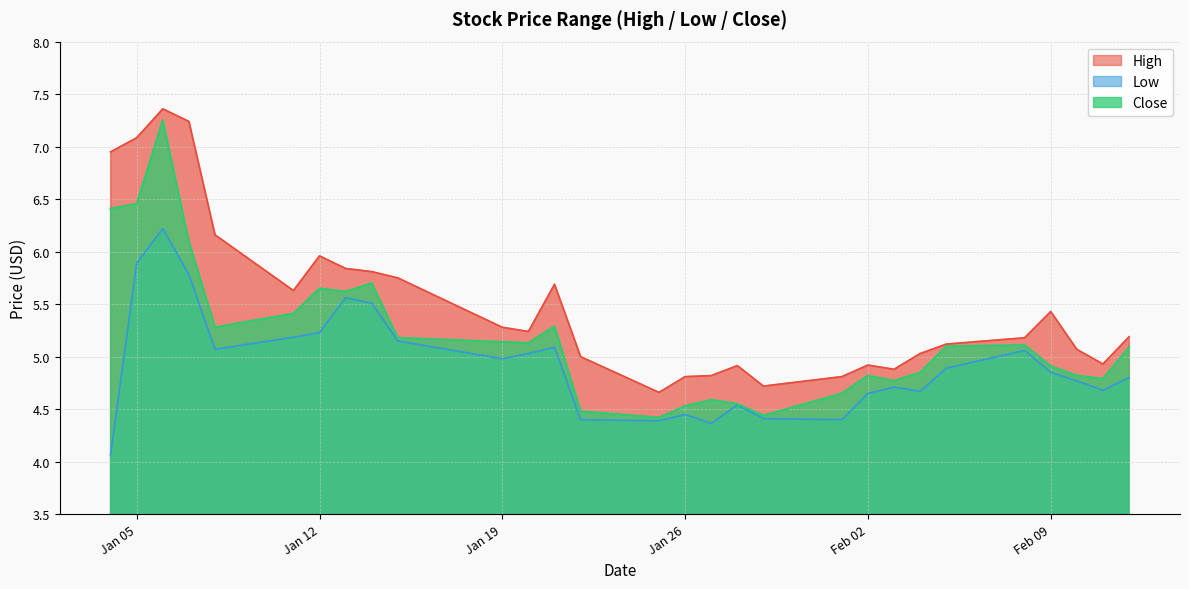

What is the maximum value shown in the chart?

7.4